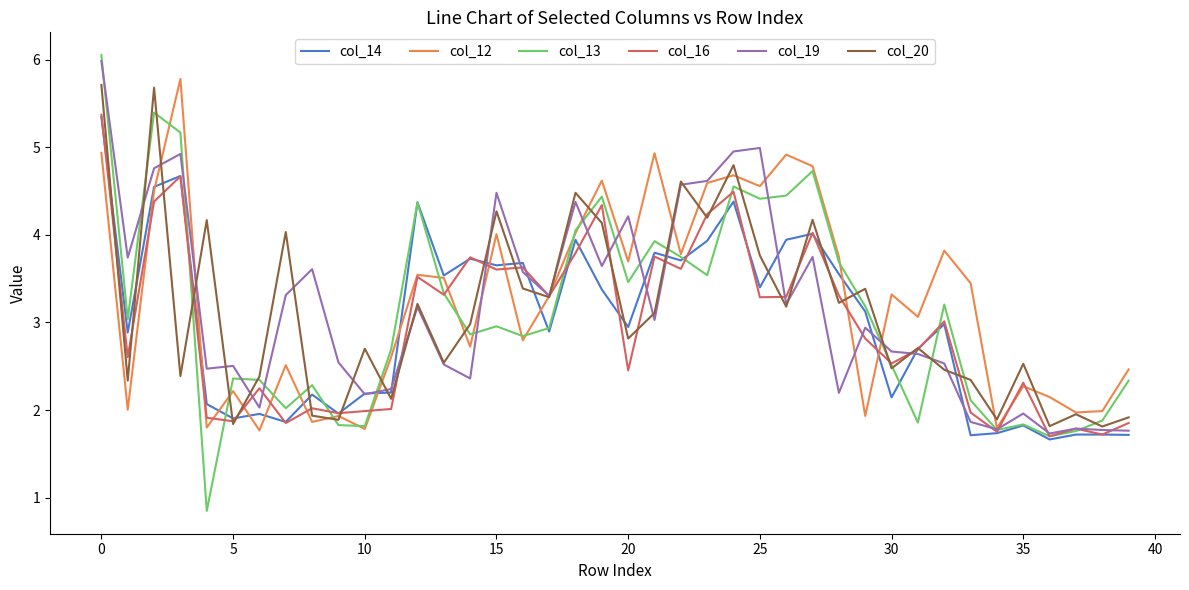

Which series has the largest range (max minus min)?

col_13